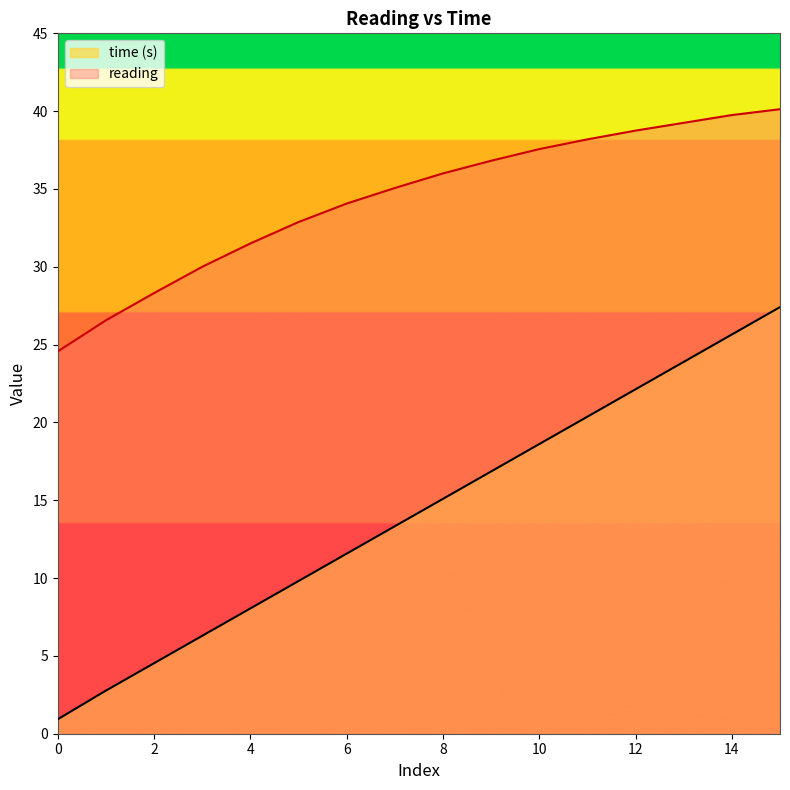

Reading left to right, extract all data points from this chart.

reading: 24.6	26.6	28.3	30.0	31.5	32.9	34.1	35.1	36.0	36.8	37.6	38.2	38.8	39.2	39.8	40.1
time: 0.9	2.8	4.5	6.3	8.1	9.8	11.6	13.3	15.1	16.9	18.6	20.4	22.1	23.9	25.6	27.4